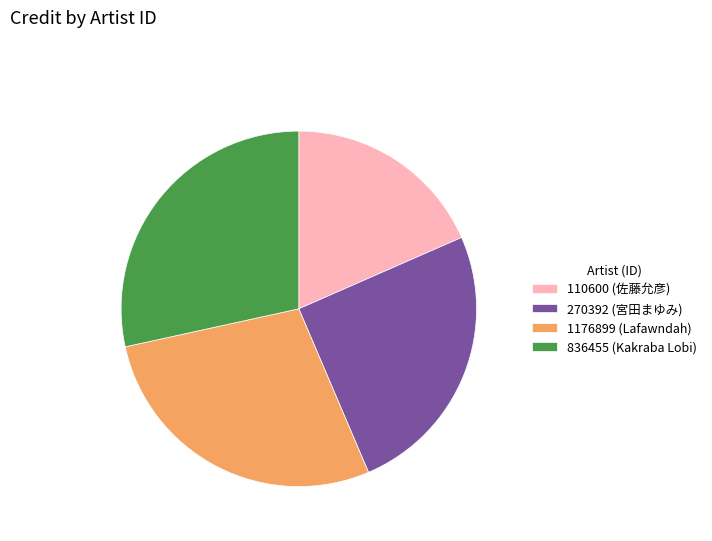

Which category has the smallest portion of the pie?

110600 (佐藤允彦)